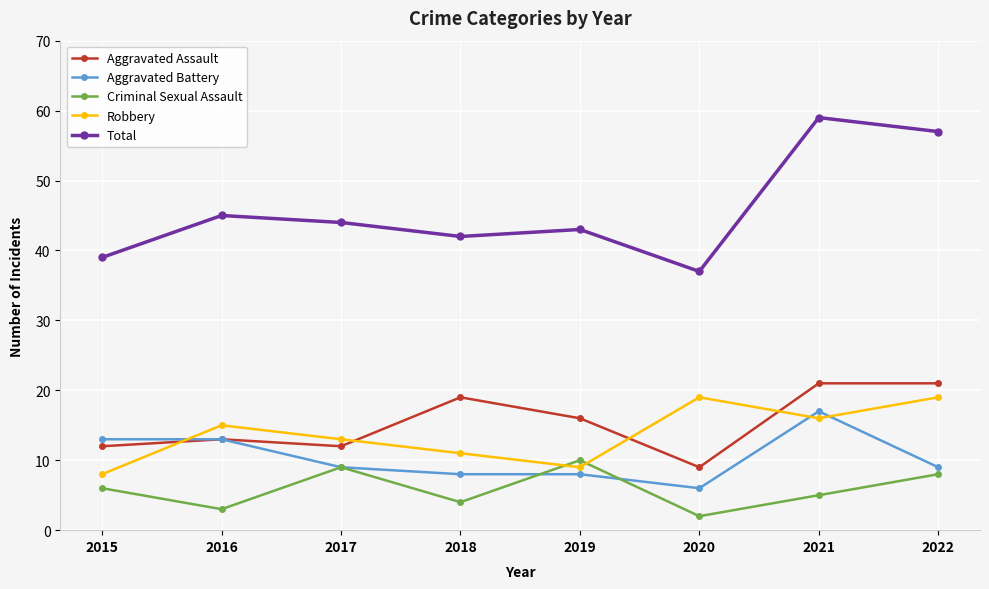

How many values in the Criminal Sexual Assault series are below 6?

4